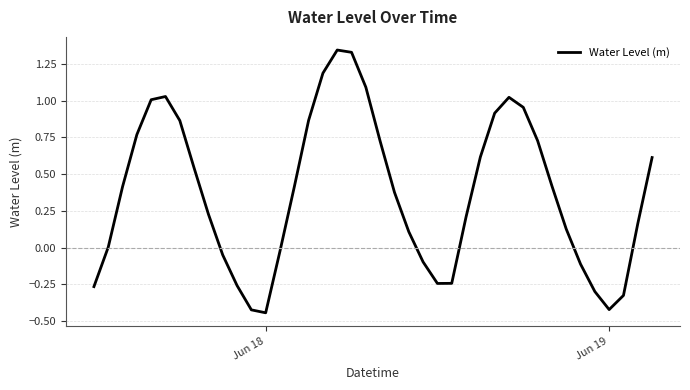

Does the chart have visible grid lines?

Yes